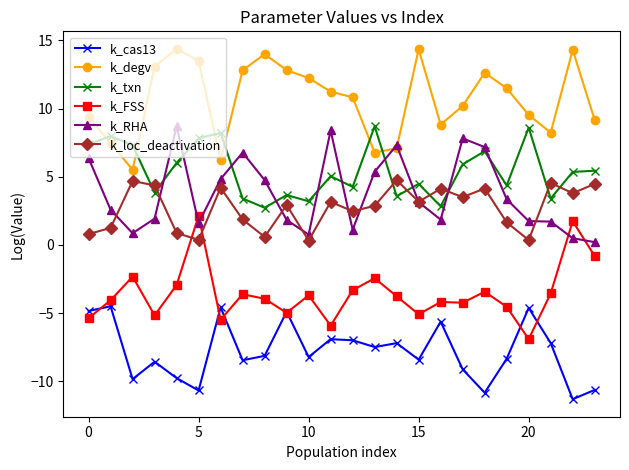

Which series has the largest total across all categories?

k_degv